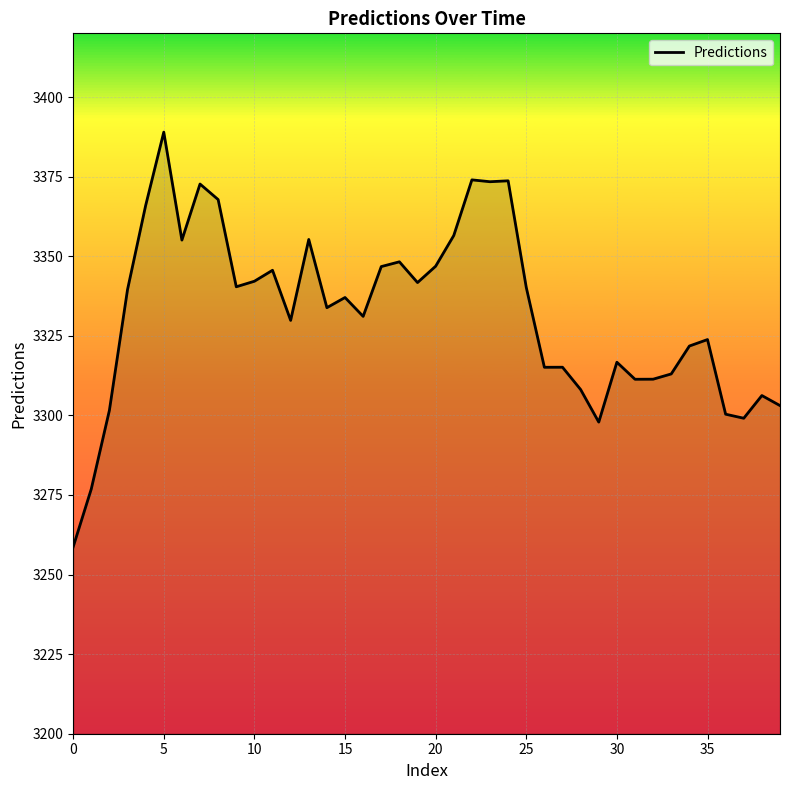

What is the difference between the maximum and minimum values?

130.3